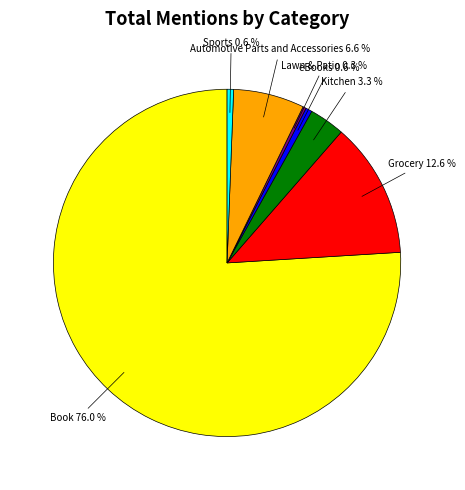

To the nearest percent, what is the average slice percentage?

14%